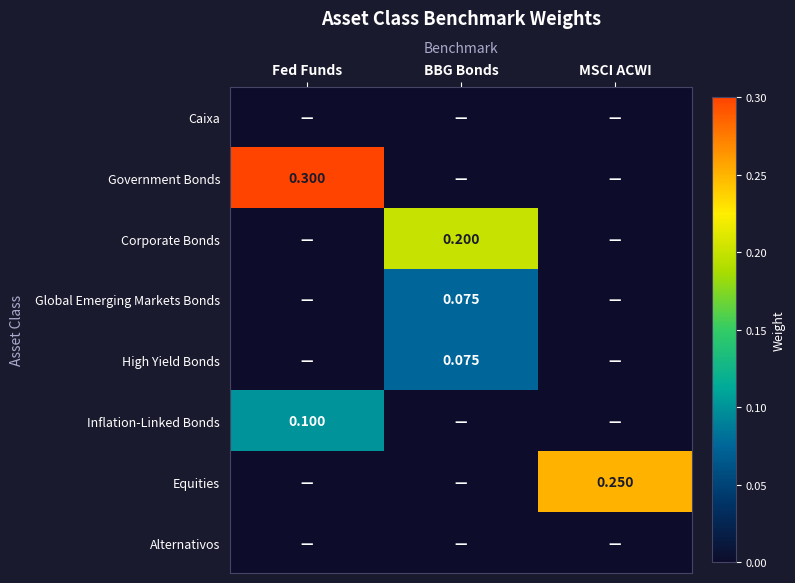

Is the value of Inflation-Linked Bonds at Fed Funds greater than the value of Equities at MSCI ACWI?

No